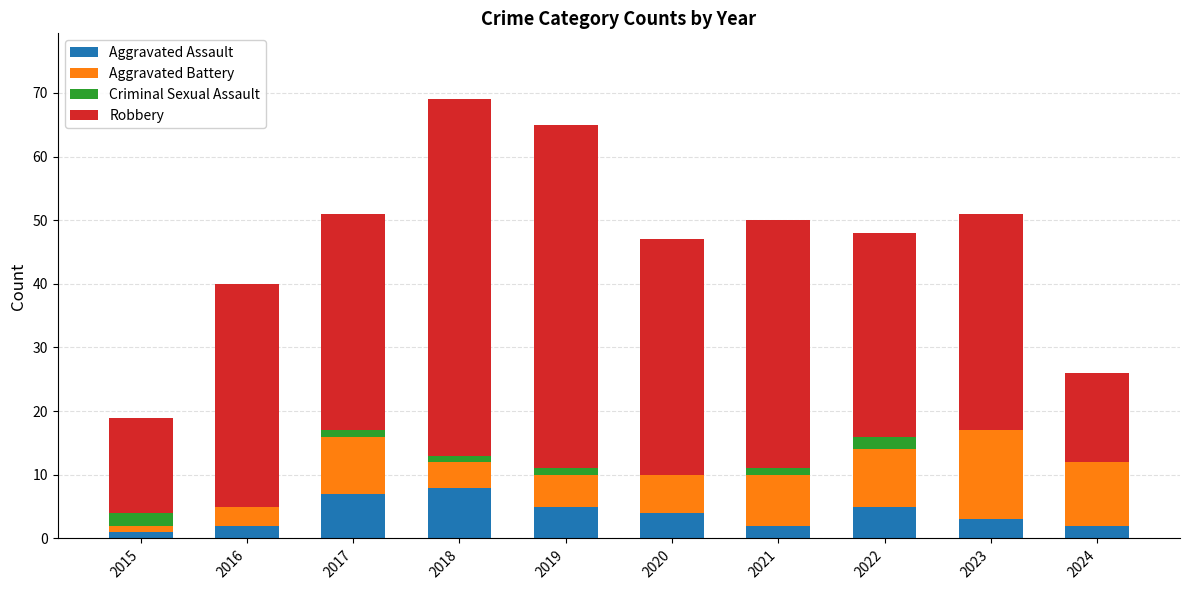

How many categories are shown in the chart?

10